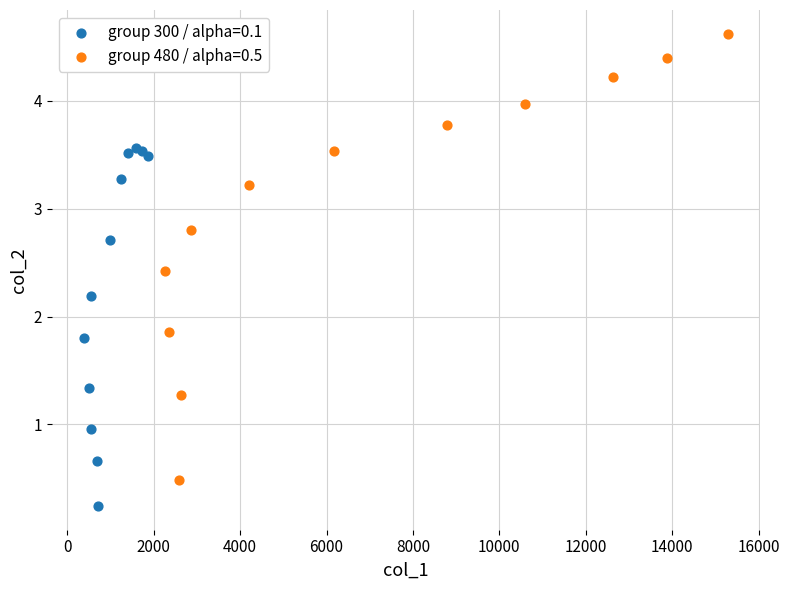

Which series reaches the minimum Y coordinate?

group 300 / alpha=0.1